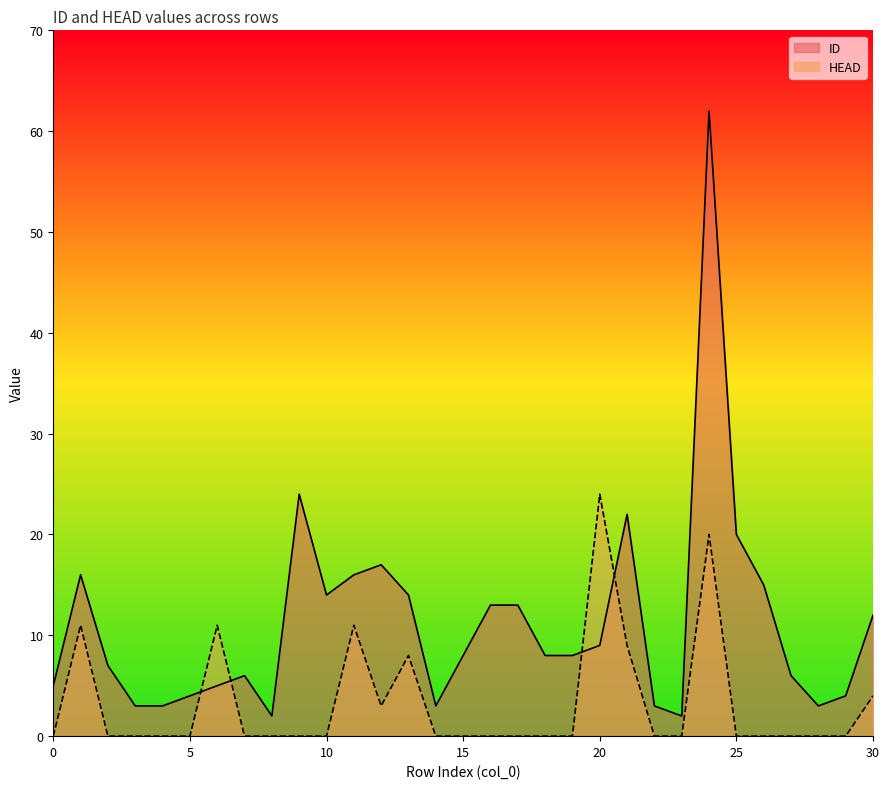

Between which two adjacent categories do HEAD and ID first intersect?

5 and 6